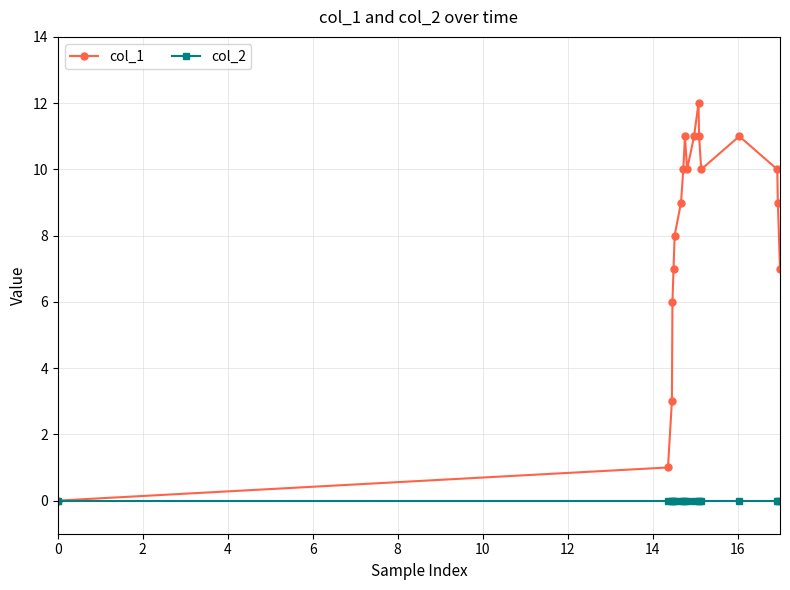

List the series in order of their peak value, lowest first.

col_2, col_1